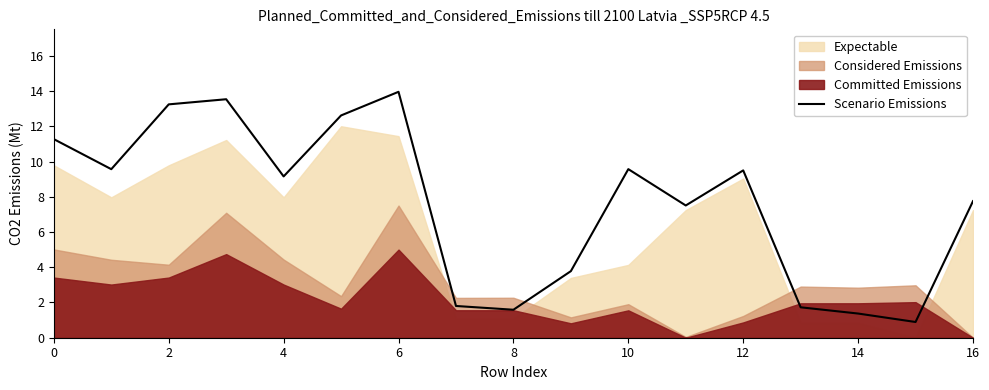

What is the greatest value displayed?

14.0